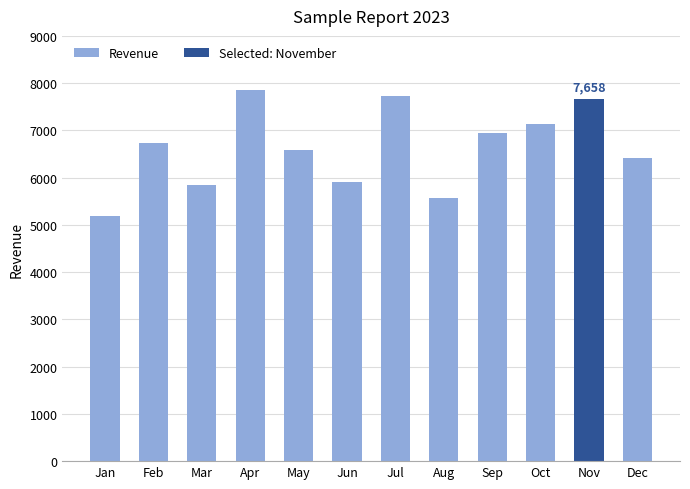

What is the difference between the values at Nov and Aug?

2097